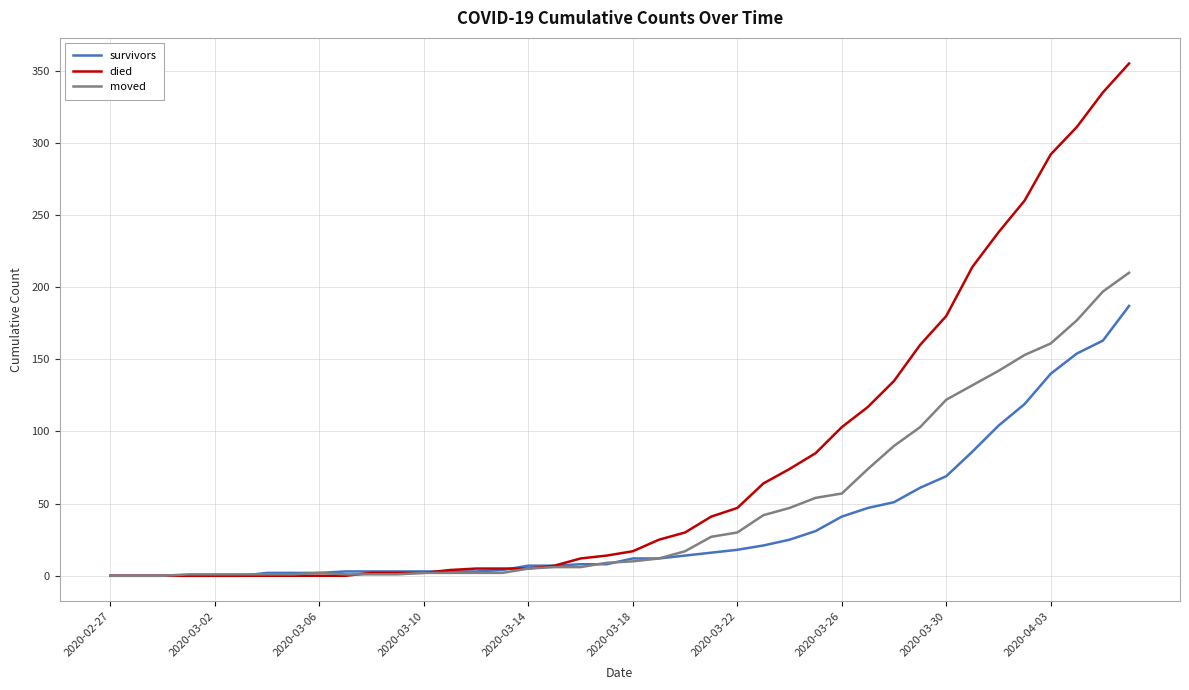

Which series has the widest spread of values?

died